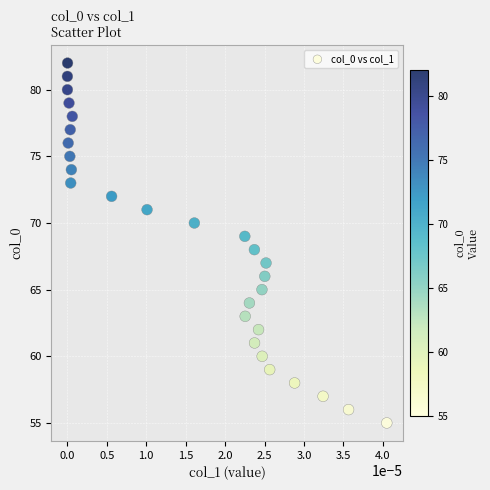

What is the range of Y values (max minus min)?

27